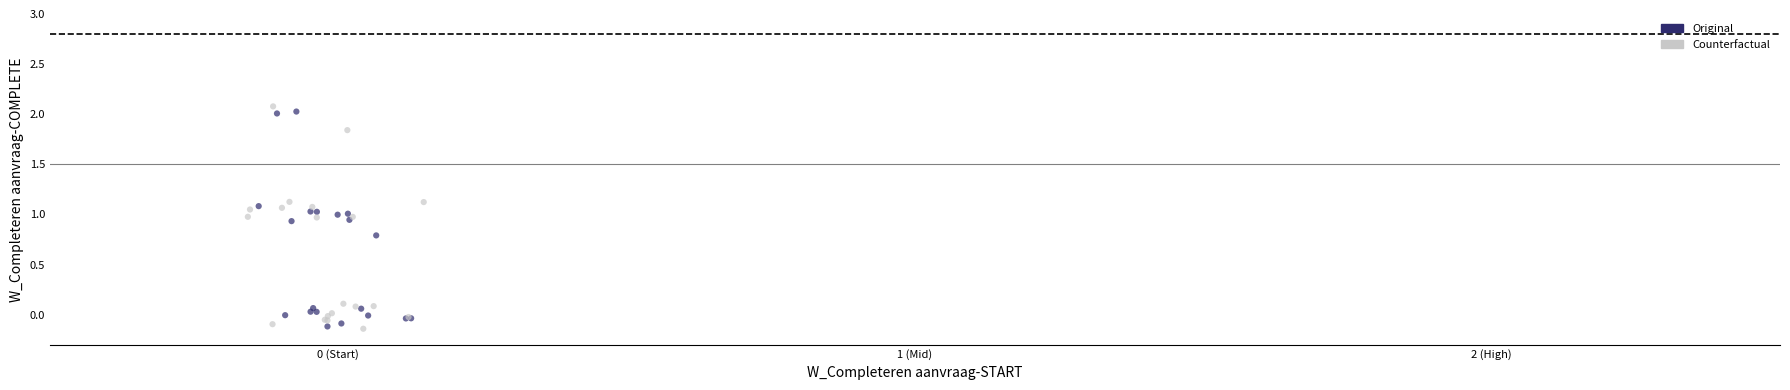

What are all the series names shown in the legend?

Original, Counterfactual